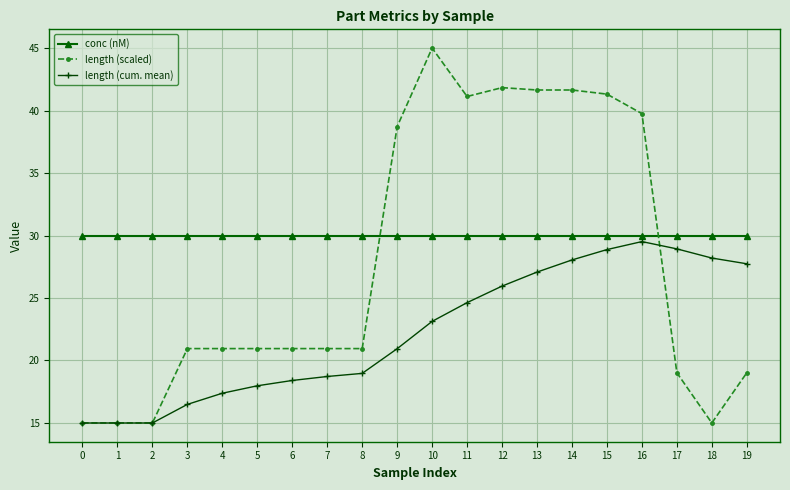

What is the difference between the length (cum. mean) values at 12 and 14?

2.1